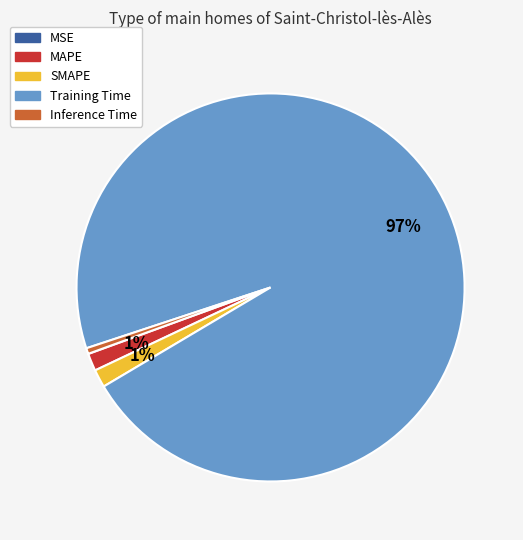

To the nearest percent, what percentage of the pie is MAPE?

1%